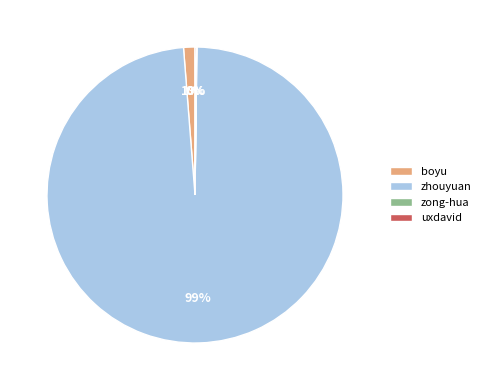

Which slice represents more than half of the pie?

zhouyuan